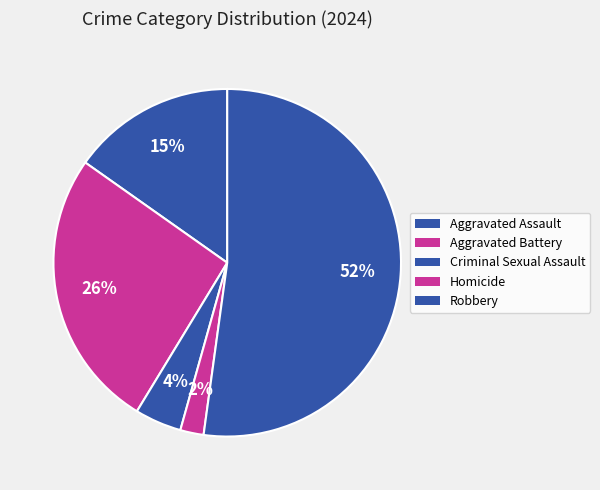

What is the ratio of the value at Homicide to the value at Aggravated Battery?

0.1